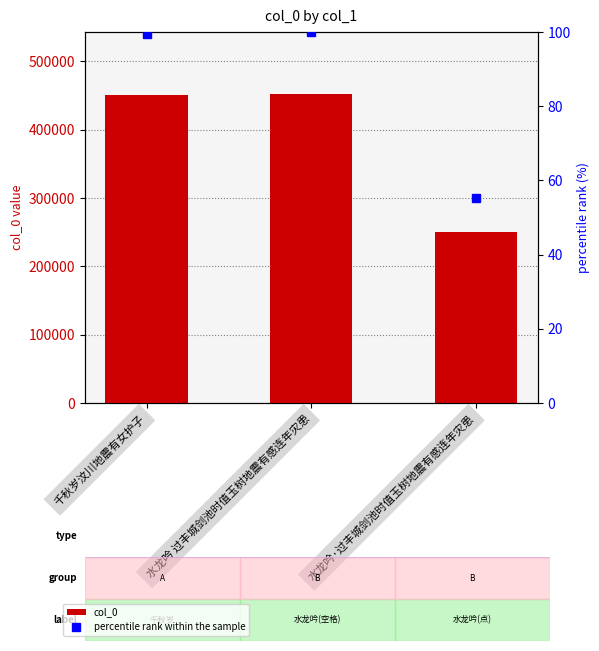

At which label is col_0 closest to 351322?

千秋岁汶川地震有女护子